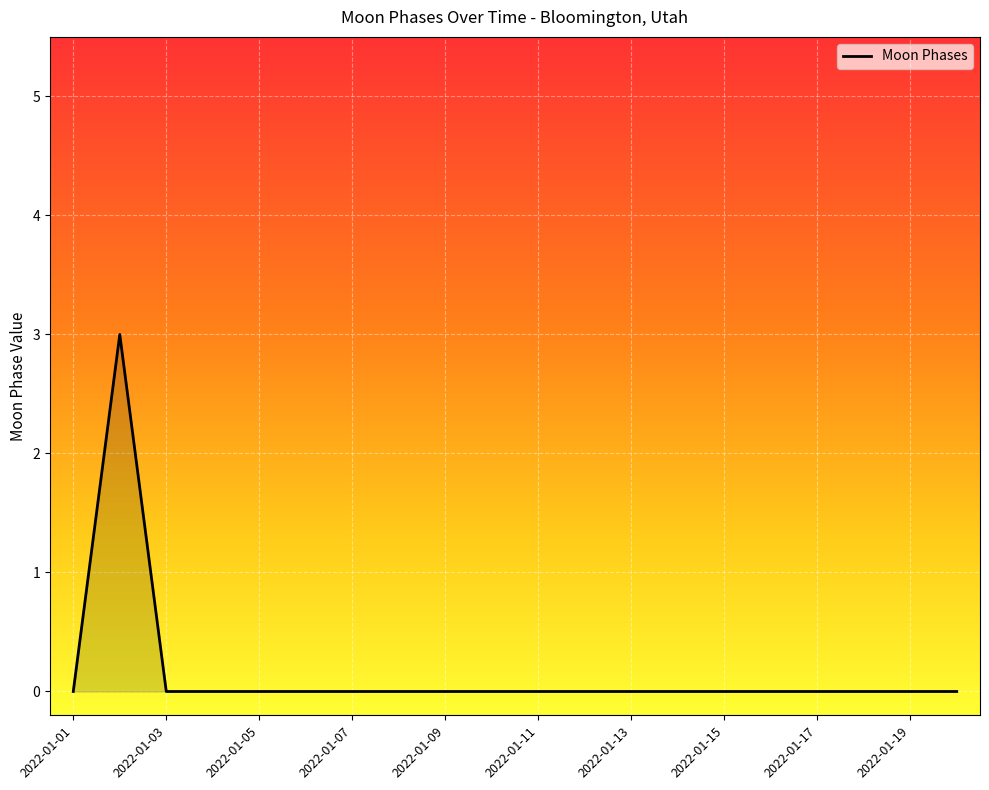

What is the maximum value shown in the chart?

3